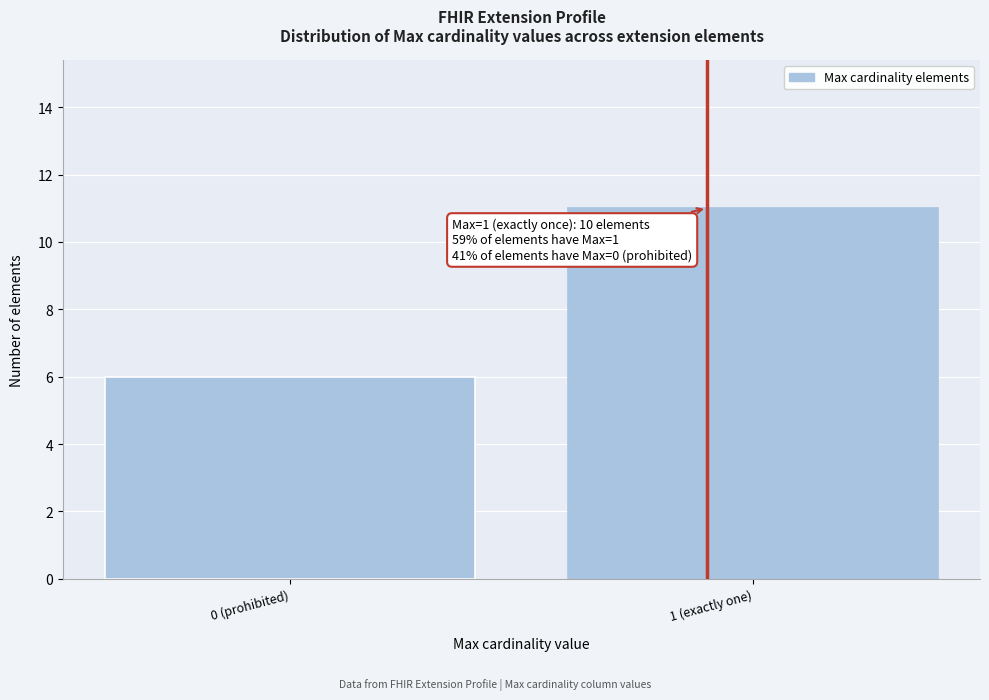

Reading left to right, what are all the values shown in this chart?

0 (prohibited)=6	1 (exactly one)=11